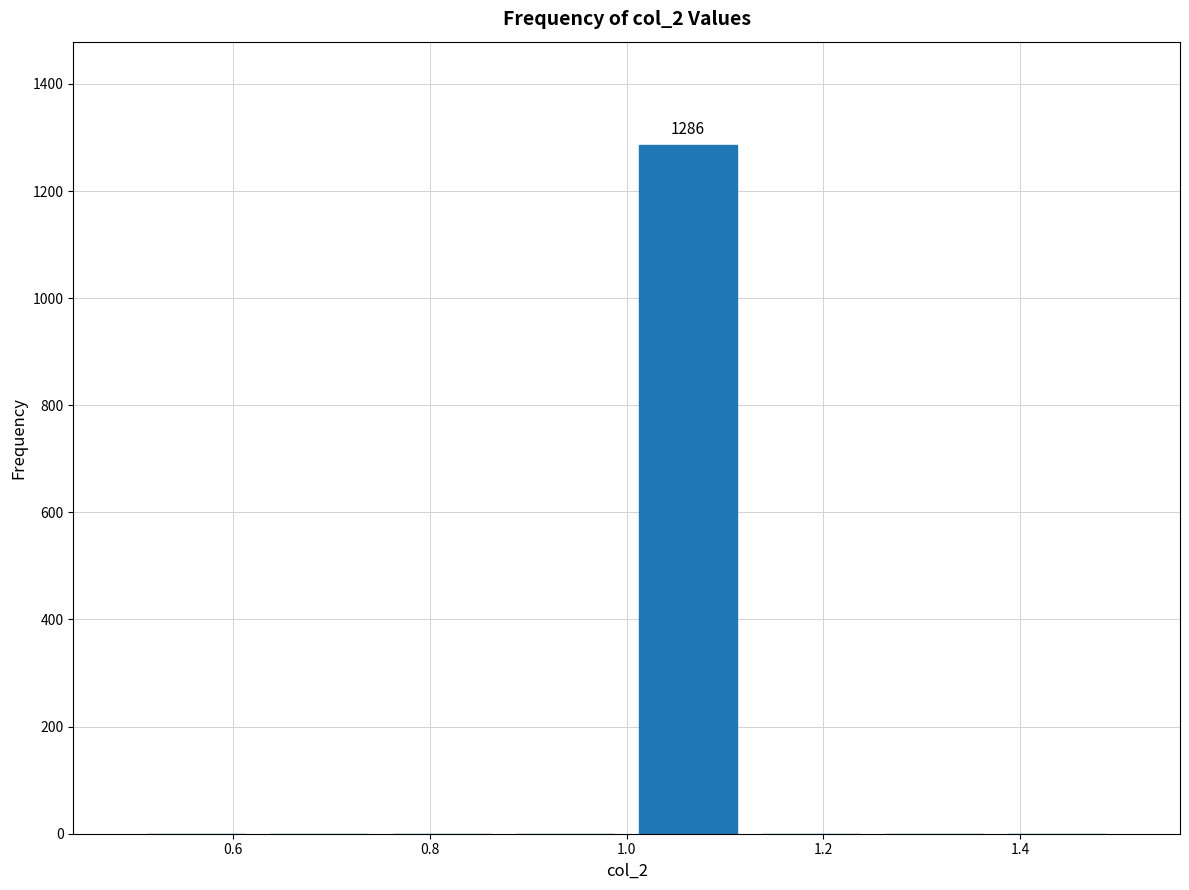

Over which range of the x-axis is the bar tallest?

1.000 to 1.125